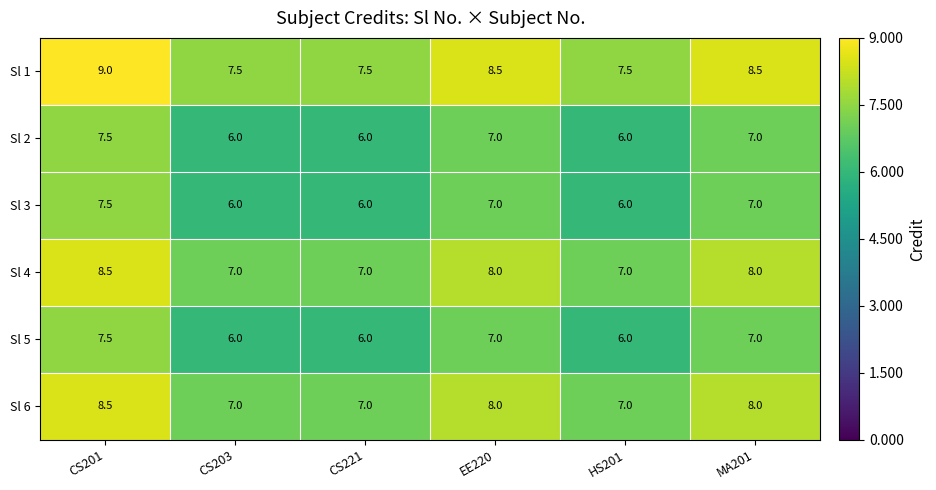

What is the difference between the maximum and minimum values in the Sl 5 series?

1.5